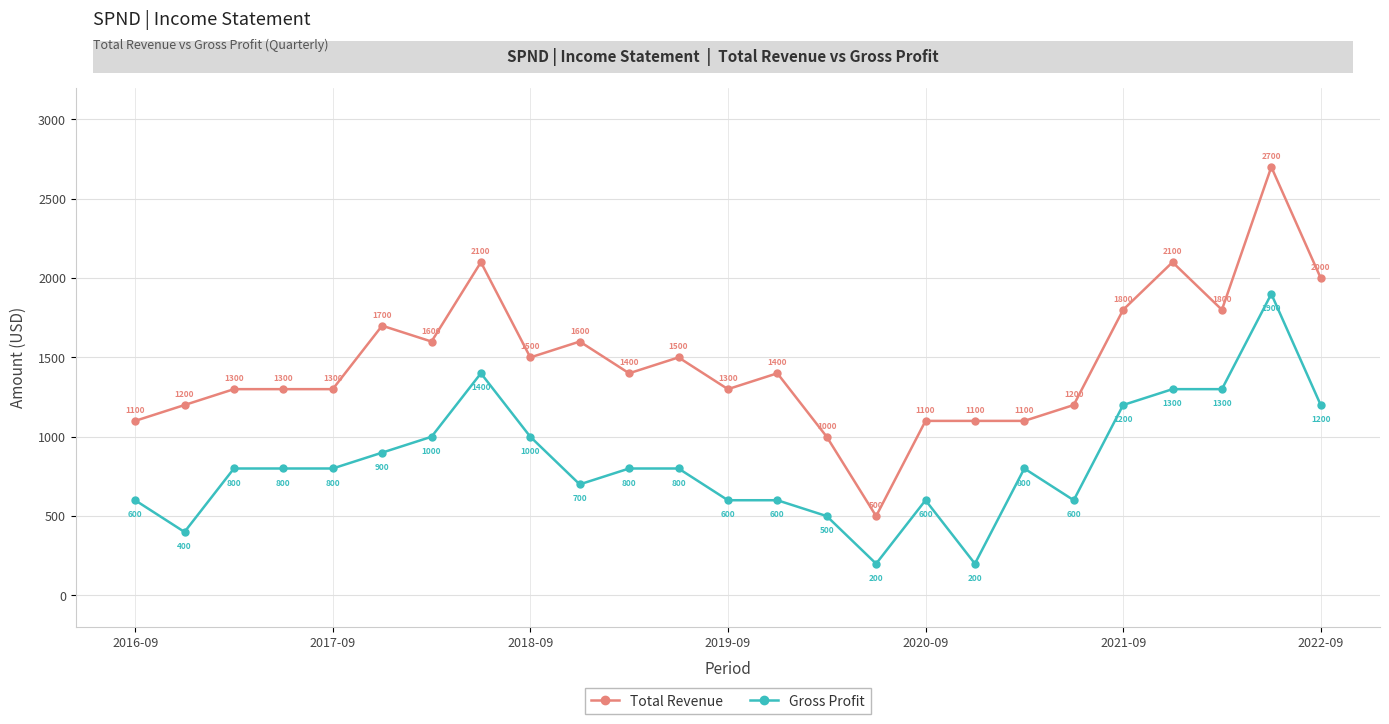

Which series has the largest range (max minus min)?

Total Revenue